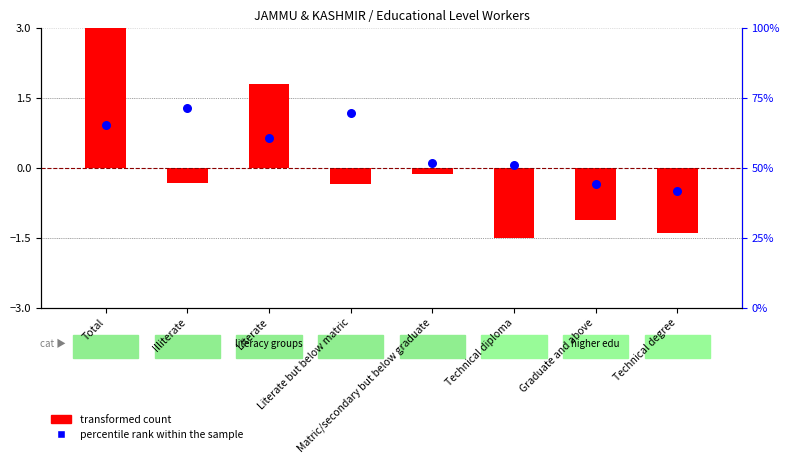

At how many categories does at least one series exceed 54?

4